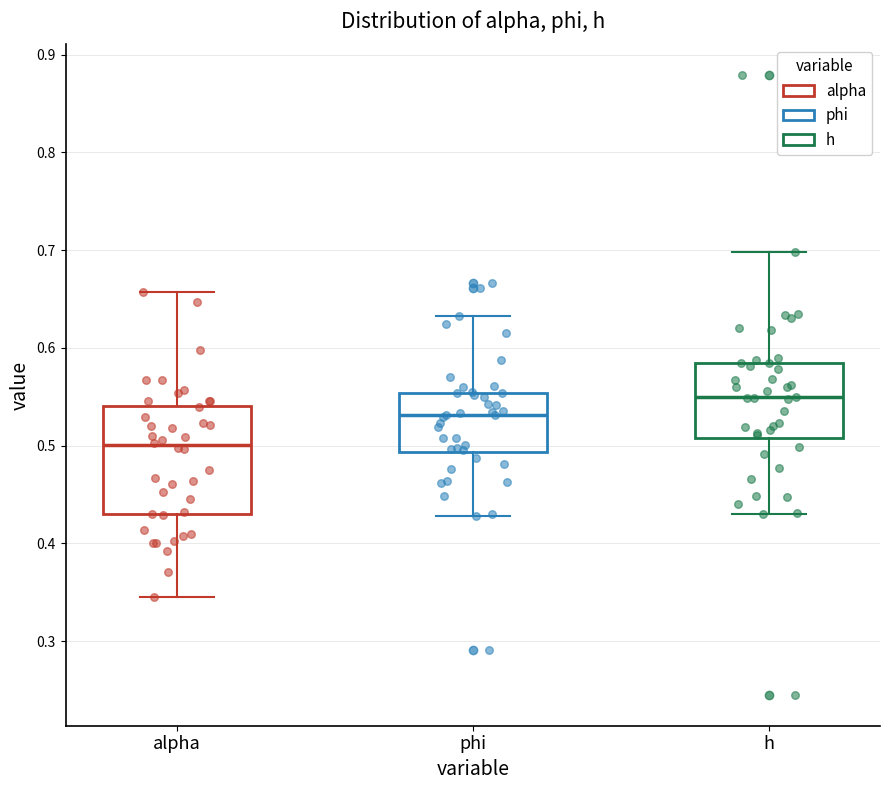

Reading left to right, read every box against the y-axis: the position of its median line, the range the box covers, and the ends of its whiskers. The values are not printed on the chart, so give them approximately, as read against the axis.

alpha: median 0.50, box 0.43 to 0.54, whiskers 0.35 to 0.66
phi: median 0.53, box 0.49 to 0.55, whiskers 0.43 to 0.63
h: median 0.55, box 0.51 to 0.58, whiskers 0.43 to 0.70